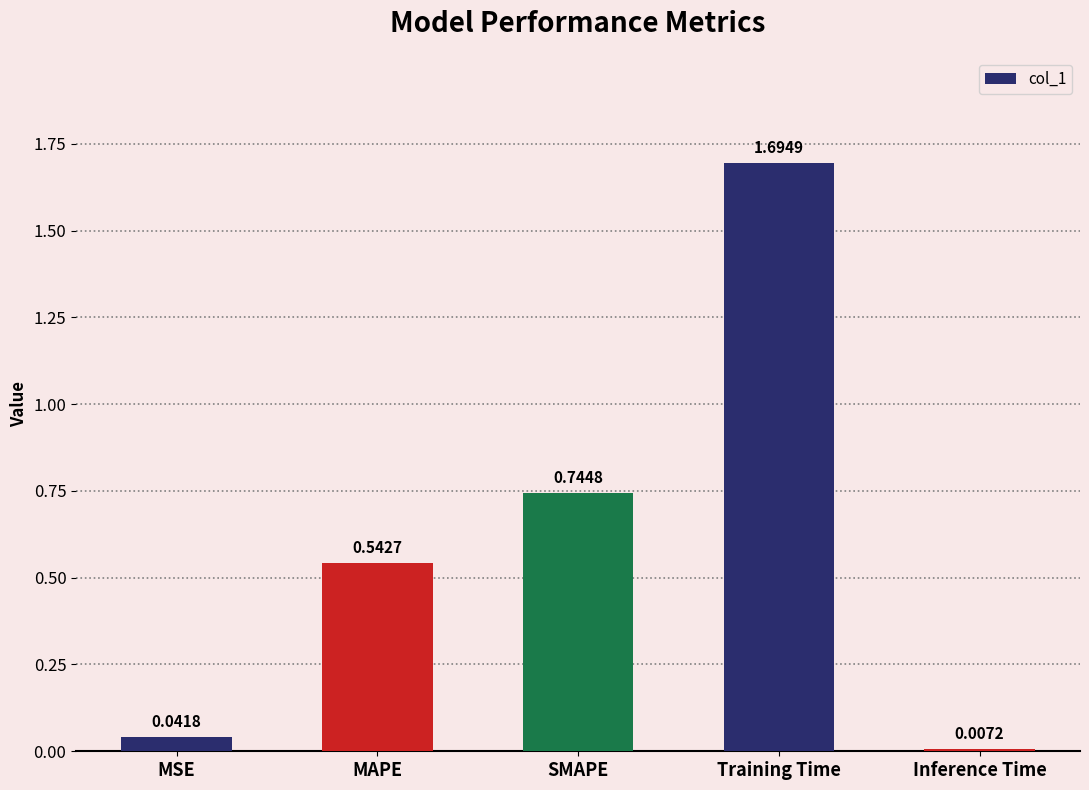

What is the ratio of the value at SMAPE to the value at Training Time?

0.4